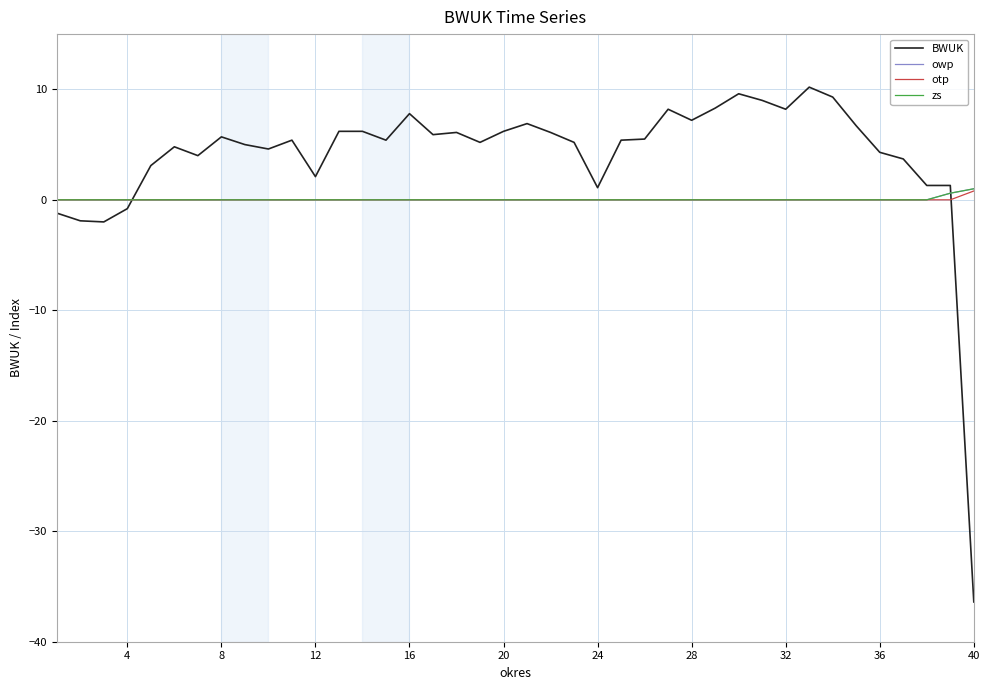

True or false: otp and owp intersect in this chart.

False